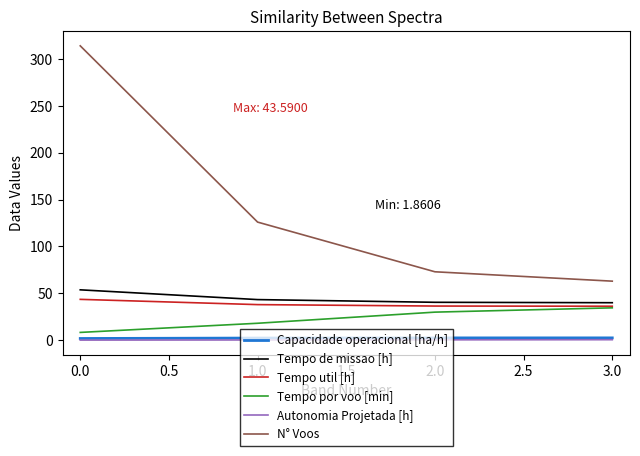

Which series changed the most between 0.0 and 1.0?

N° Voos